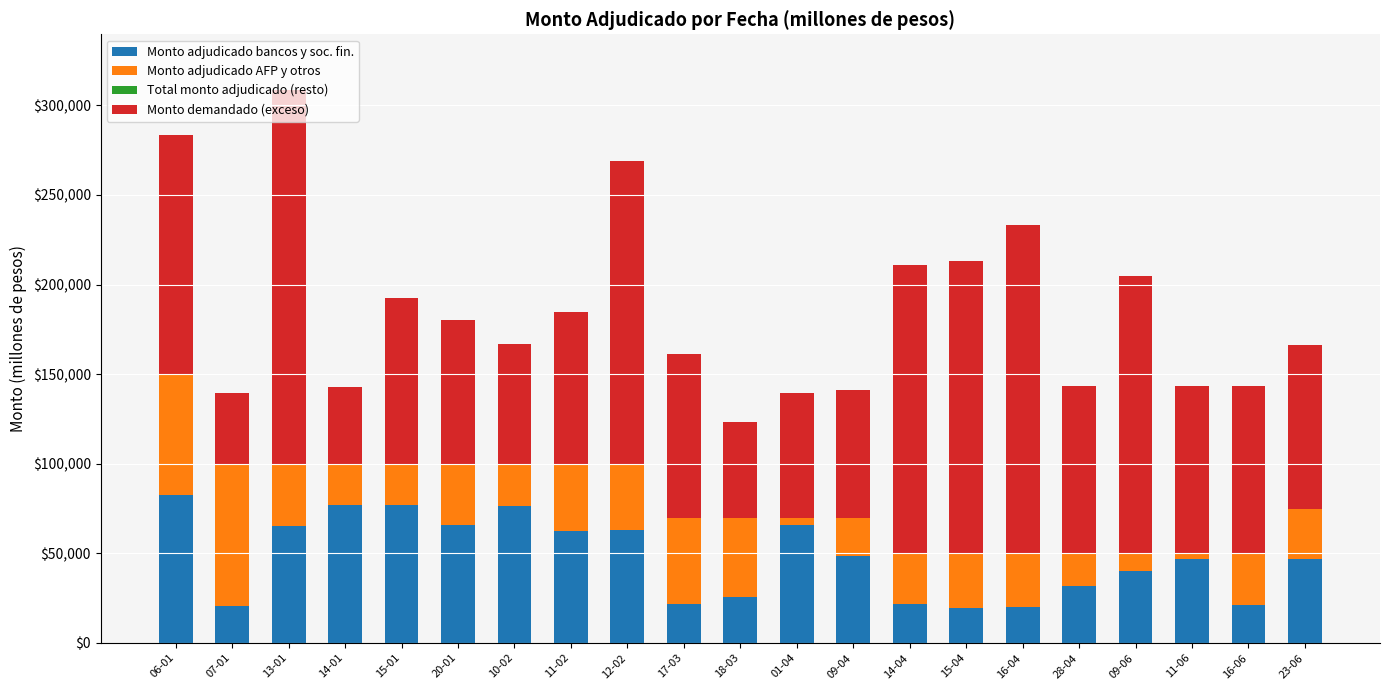

Does the chart contain any negative values?

No